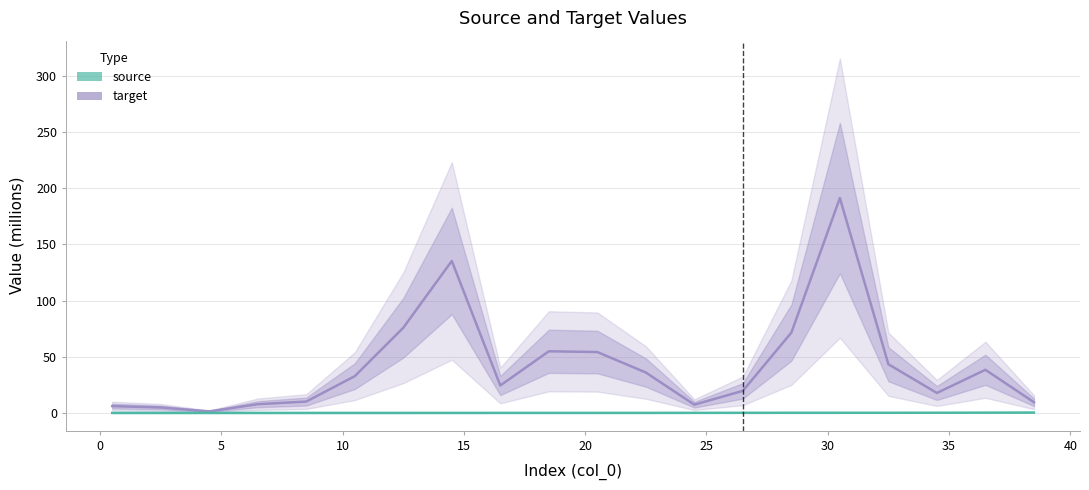

Is it true that source equals 0.0 at 25?

False